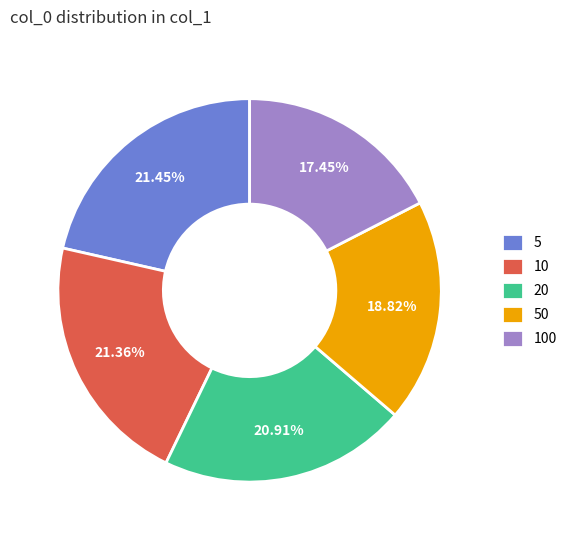

How many segments does this pie chart have?

5